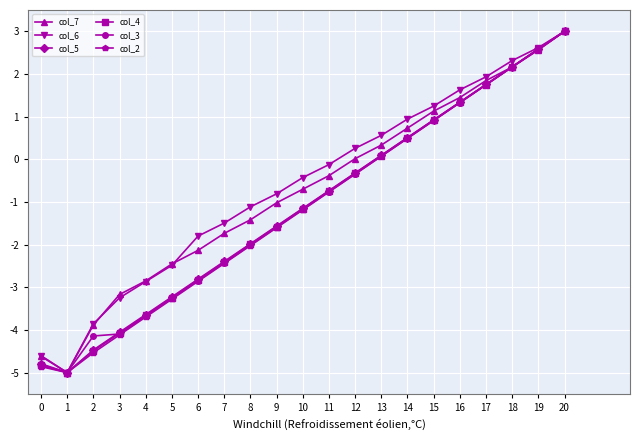

How many interior local valleys does the col_7 series have?

1